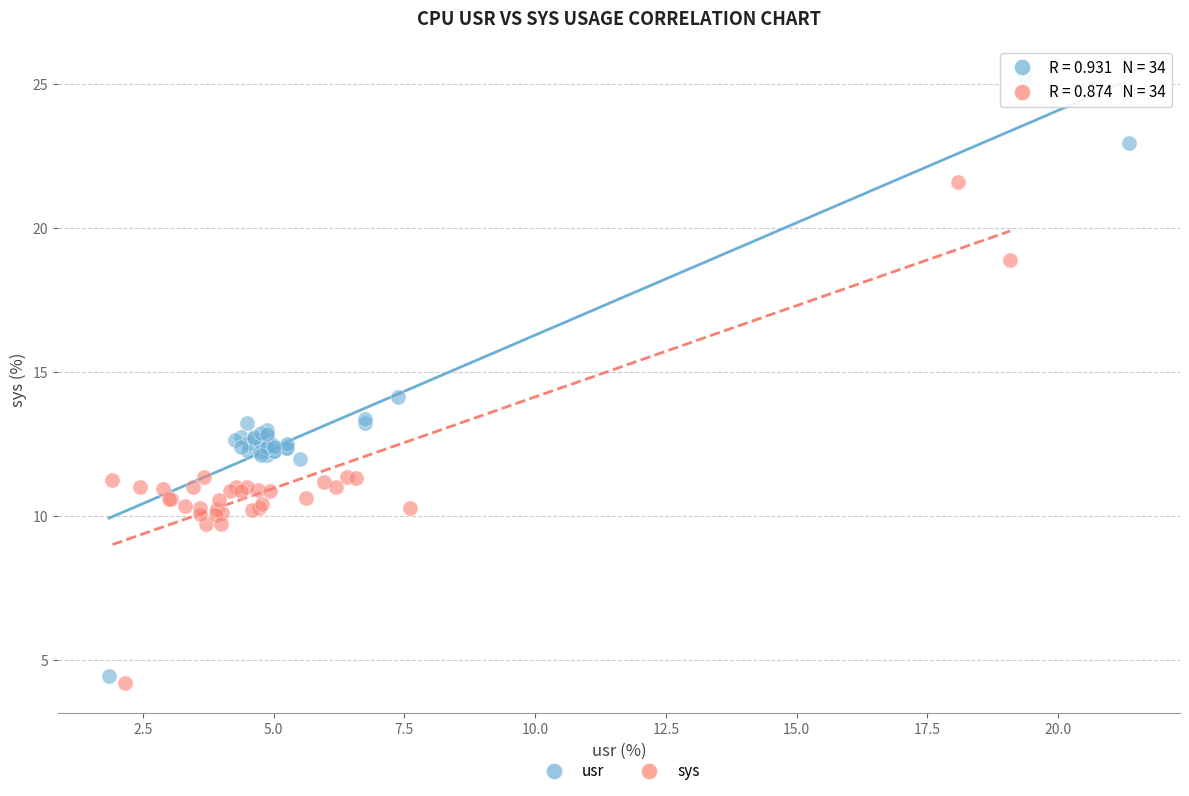

What are all the series names shown in the legend?

usr, sys